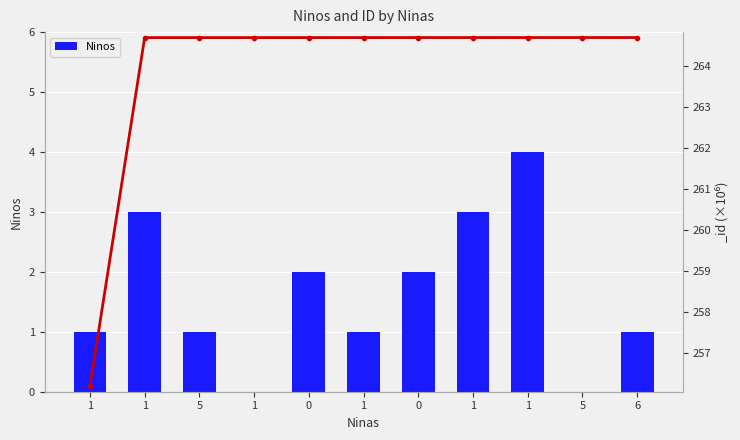

Between 0 and 1, which is larger?

1